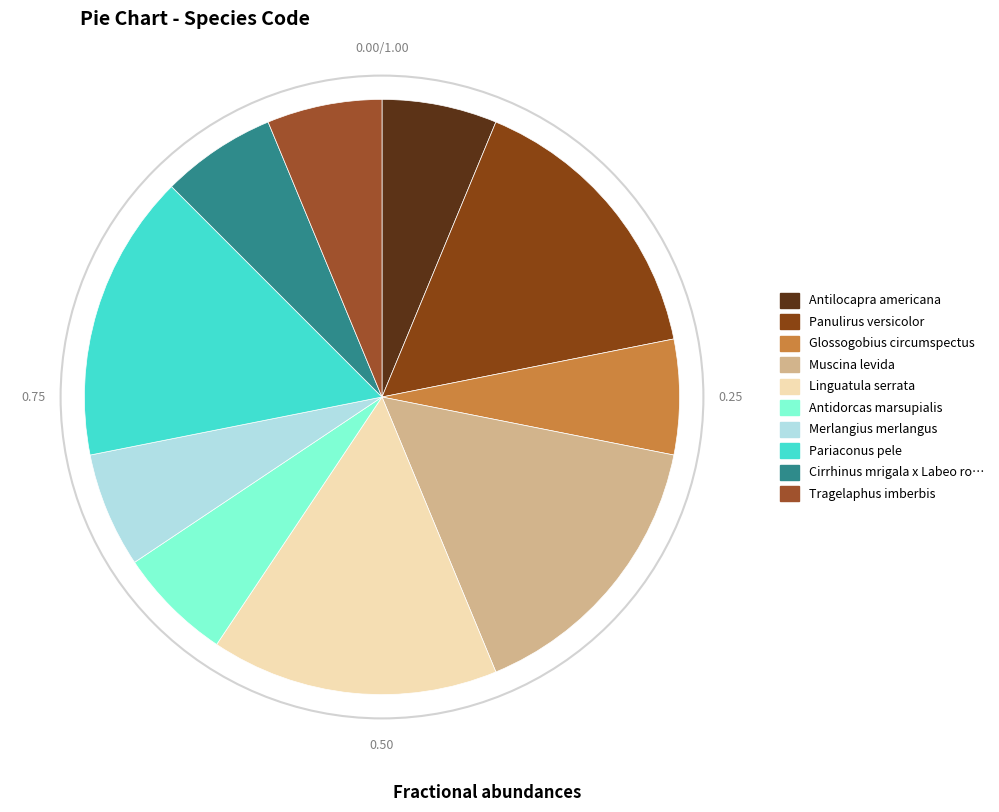

How many slices are in this pie chart?

10